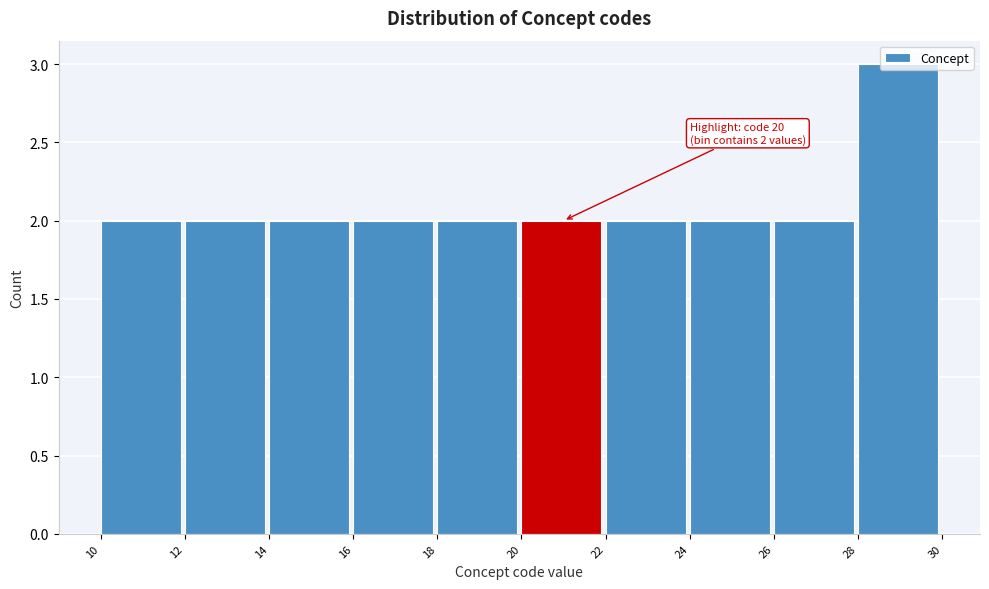

Over which range of the x-axis is the bar tallest?

28 to 30